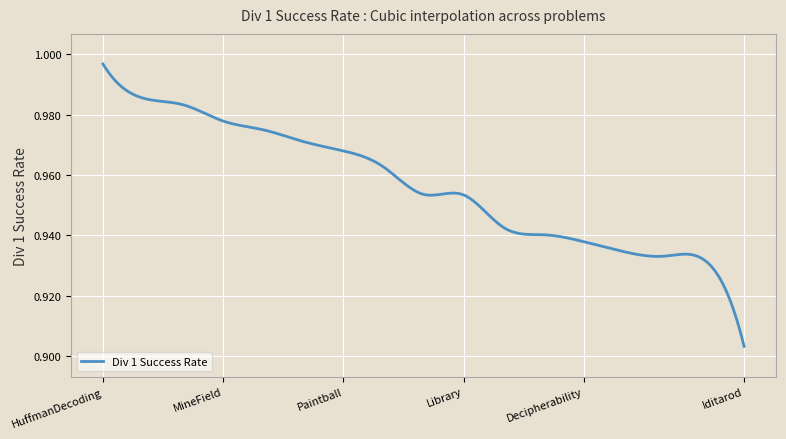

Does the chart display data point markers on the line(s)?

No